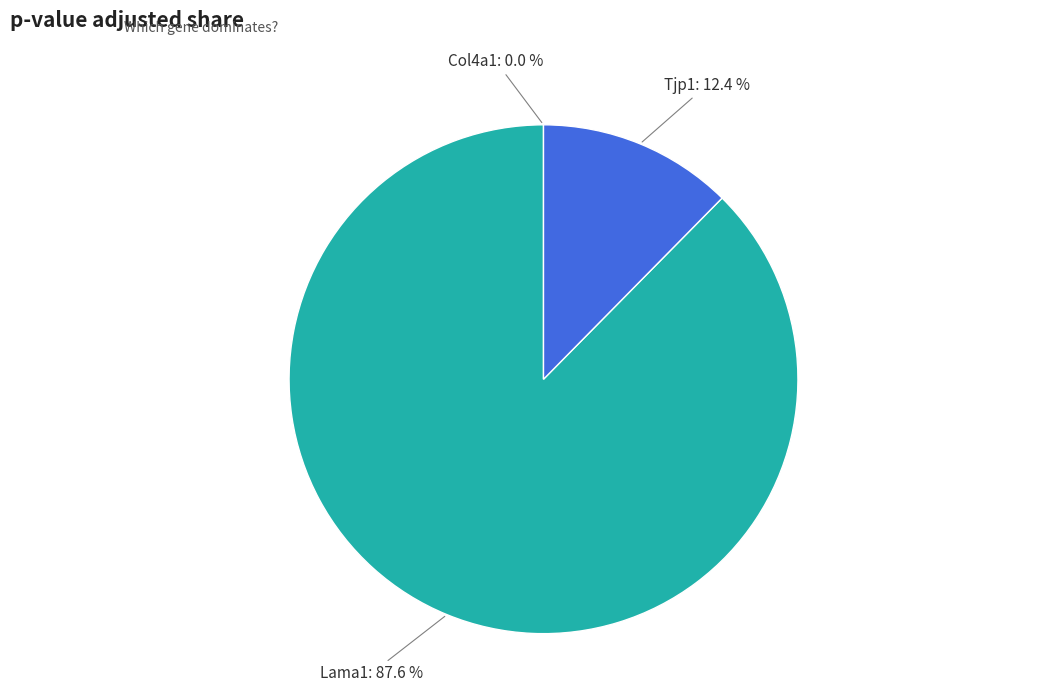

Is it true that Lama1 is 88% of the pie?

True